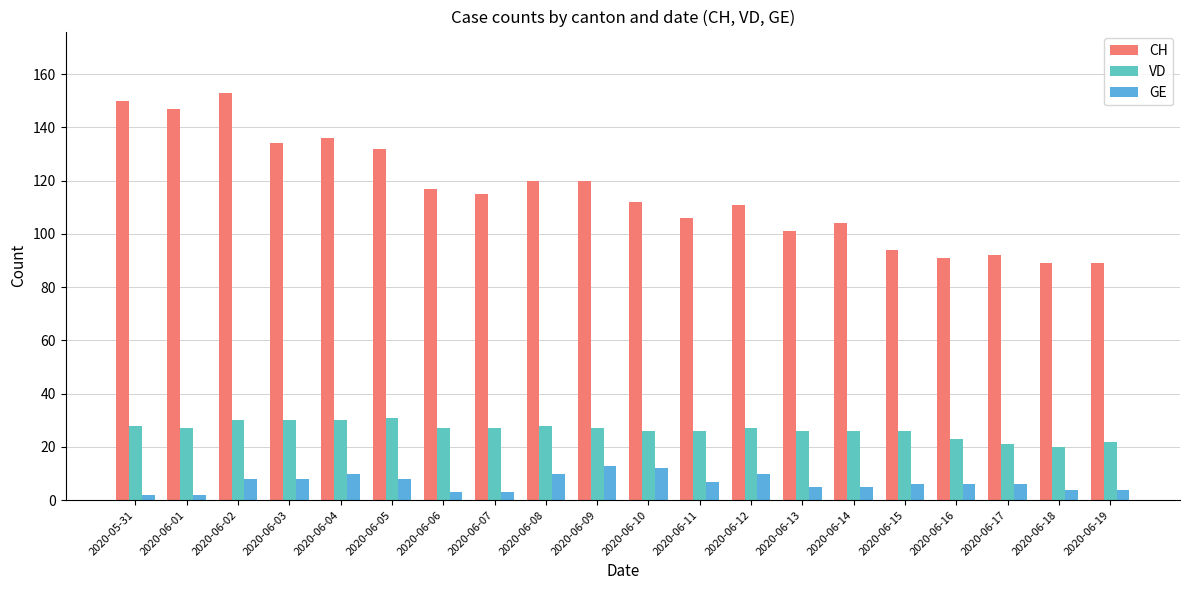

What position from the left is 2020-06-09?

10